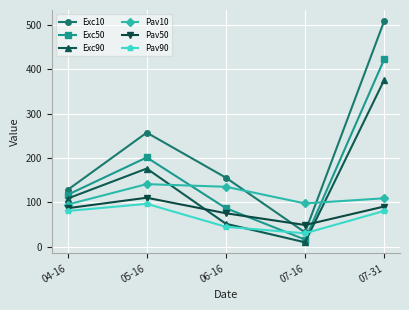

What is the label of the 4th point from the left?

07-16